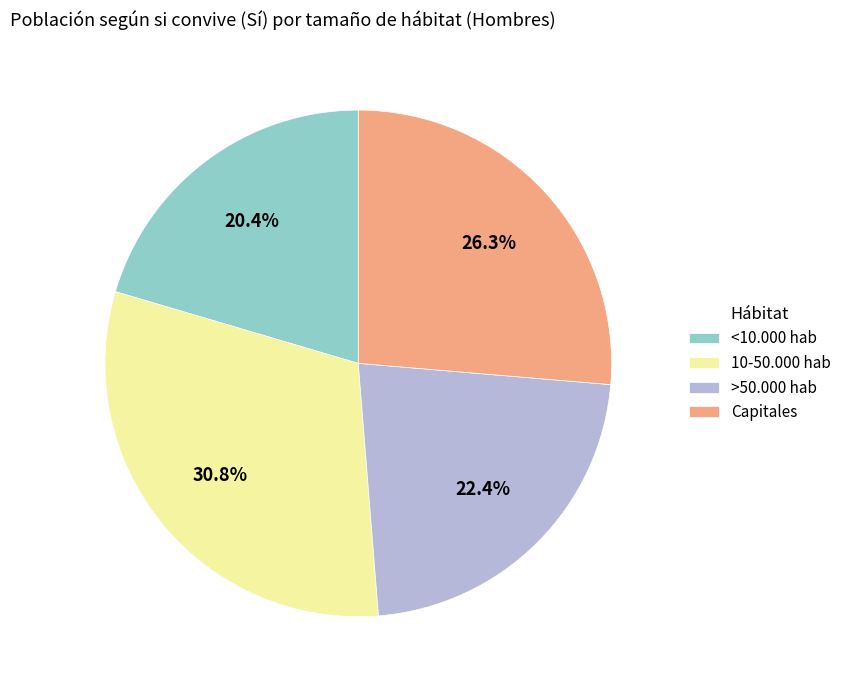

What is the smallest slice in the pie chart?

<10.000 hab